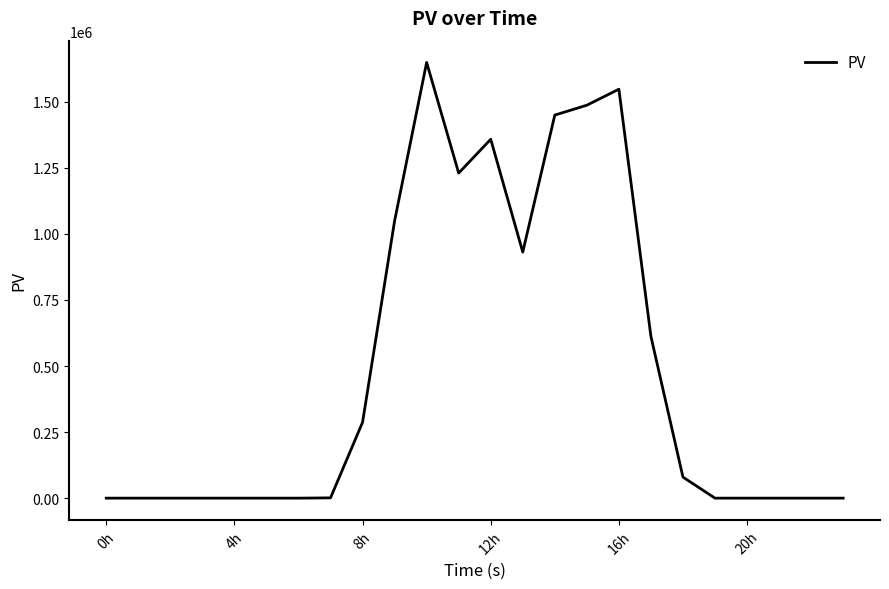

Does the chart display data point markers on the line(s)?

No